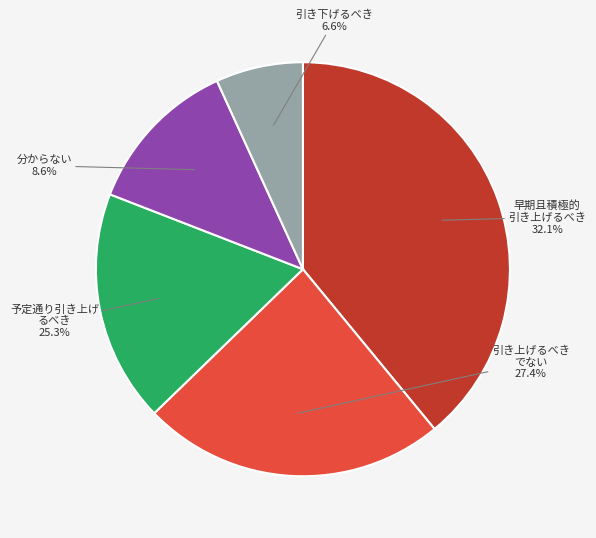

True or false: 3 accounts for 17% of the total.

False